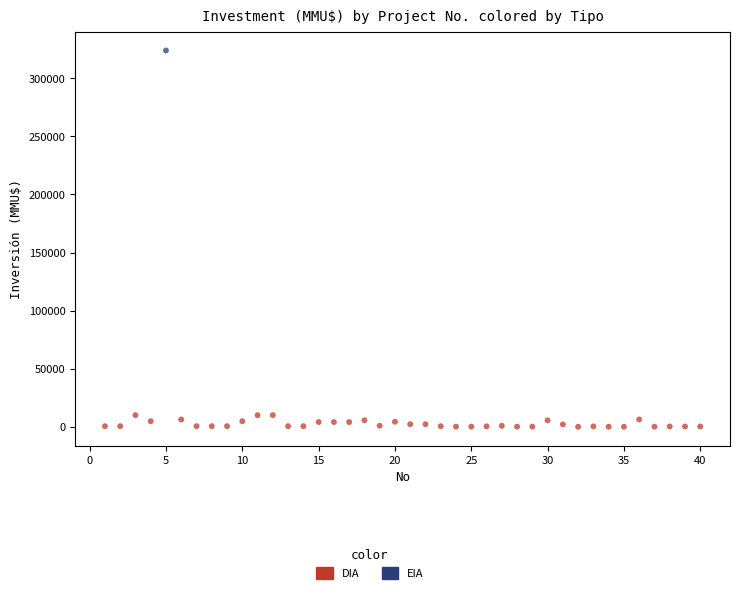

What are all the series names shown in the legend?

DIA, EIA